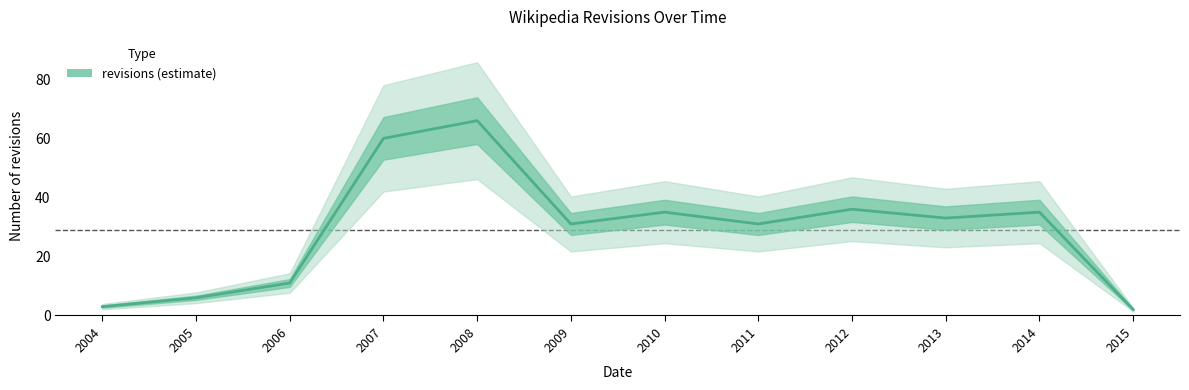

Between 2008 and 2010, which is larger?

2008